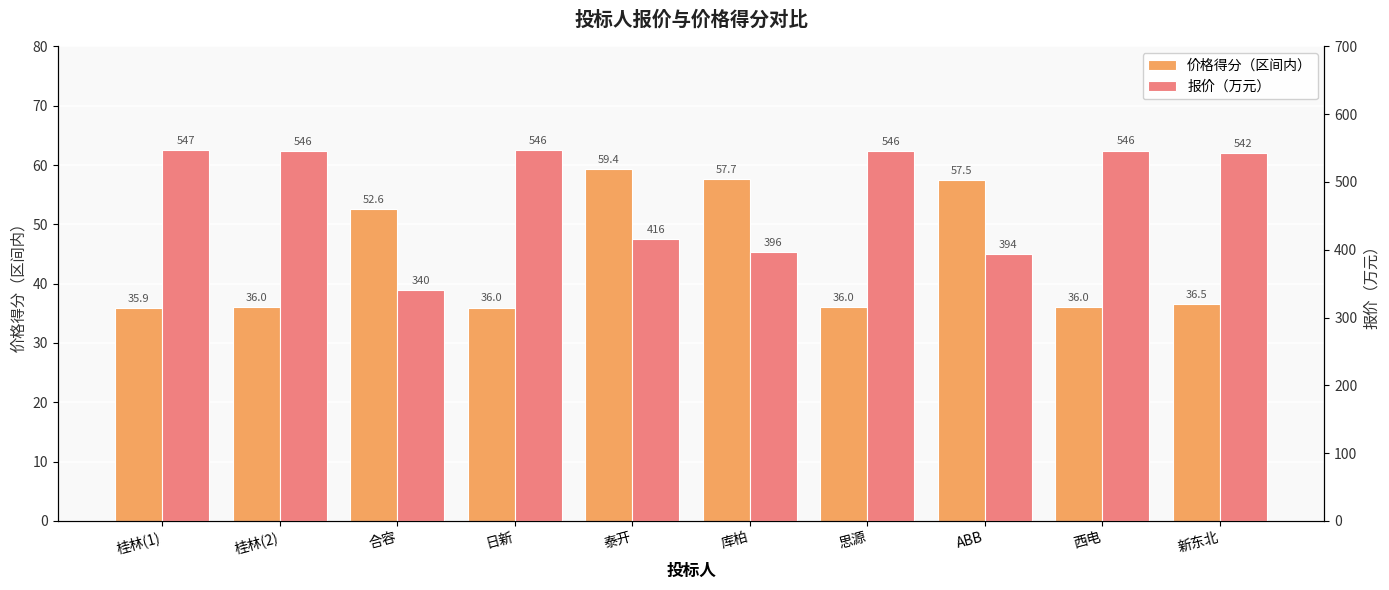

What is the total value across all series at 桂林(2)?

581.9